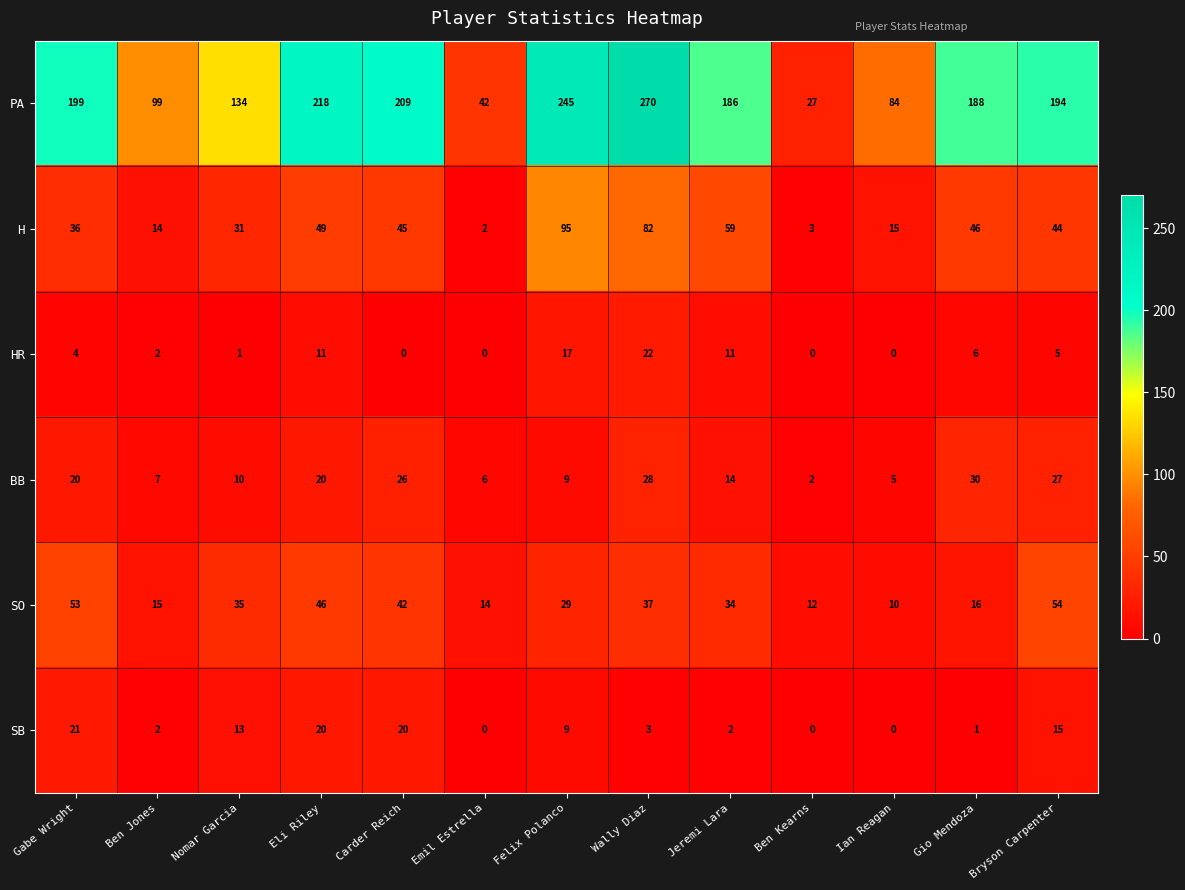

What is the greatest value displayed?

270